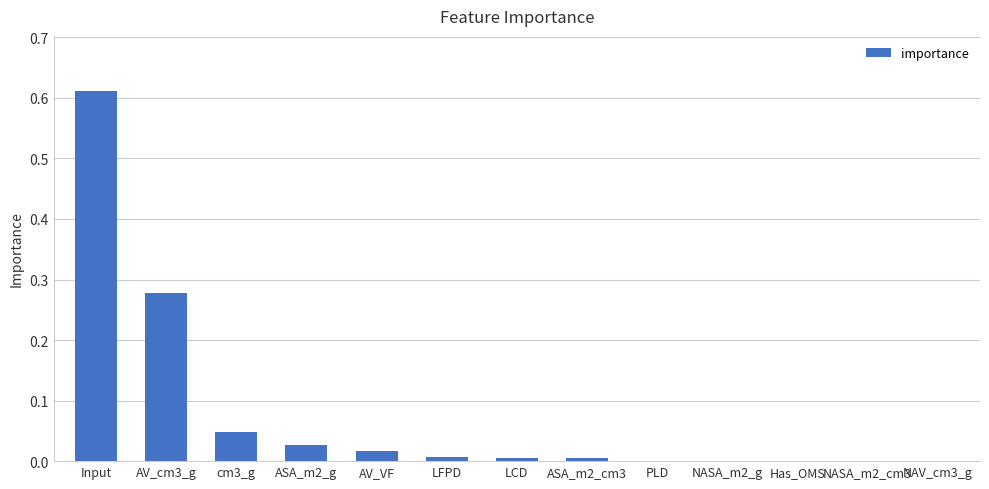

What is the sum of all values?

1.0